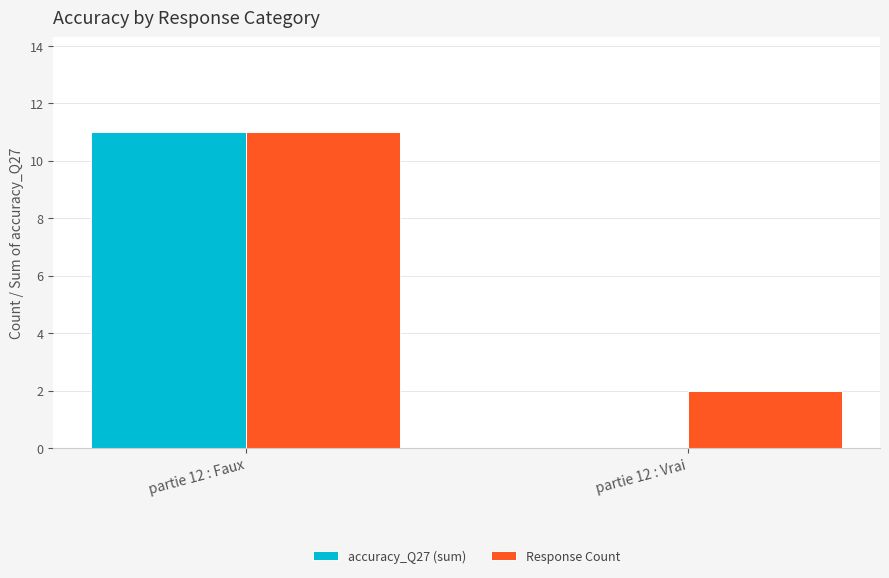

At which category does the chart reach its peak across all series?

partie 12 : Faux